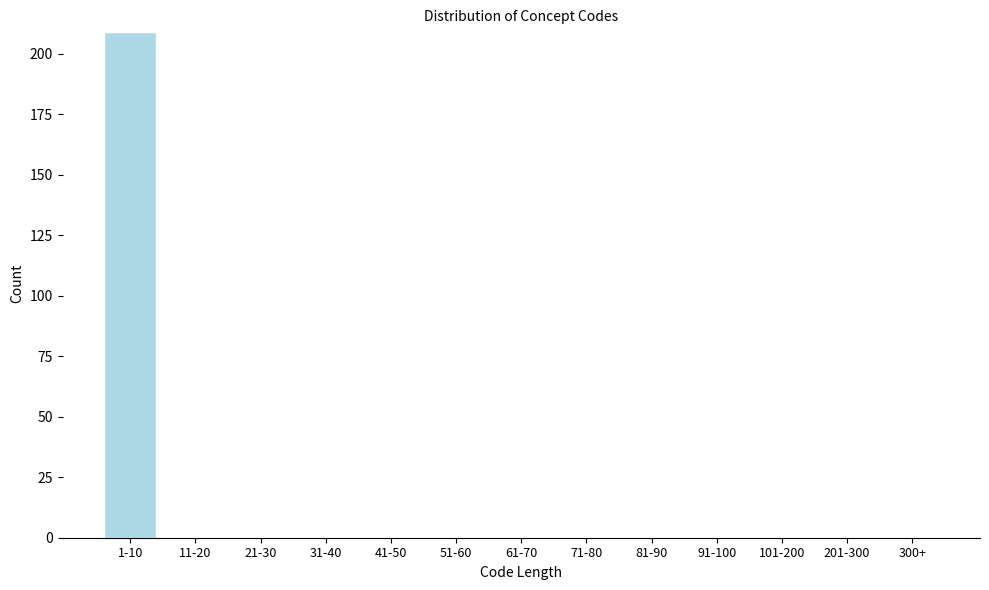

Reading right to left, extract all data points from this chart.

300+=0	201-300=0	101-200=0	91-100=0	81-90=0	71-80=0	61-70=0	51-60=0	41-50=0	31-40=0	21-30=0	11-20=0	1-10=209